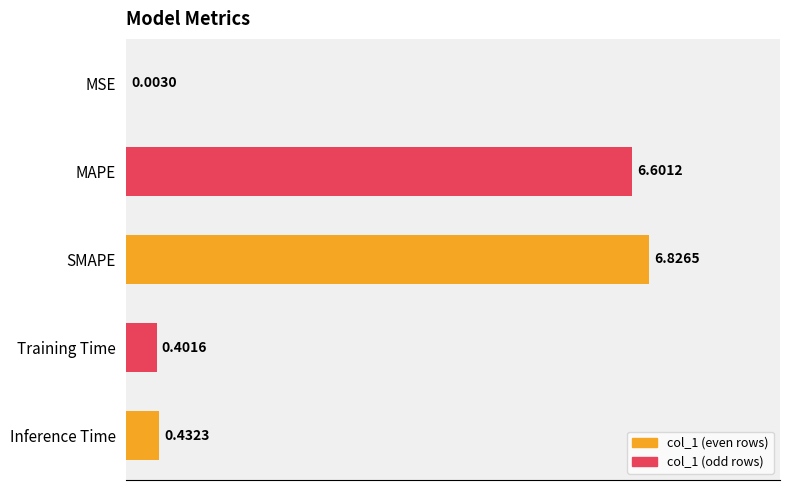

What is the sum of all values?

14.3